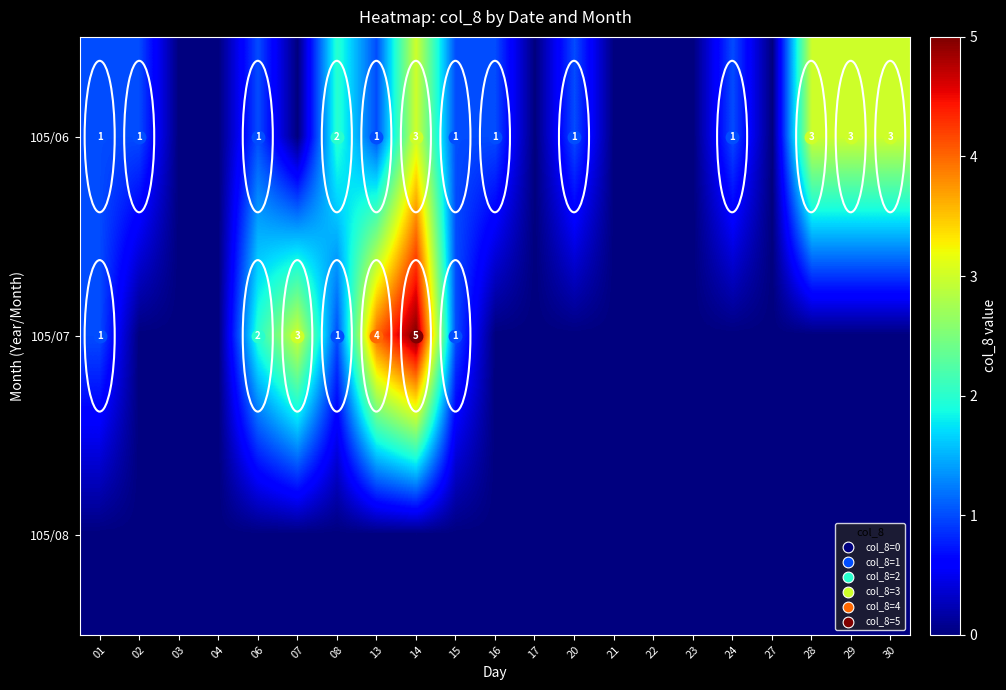

Count the 105/06 values in the range 0 to 1.

16